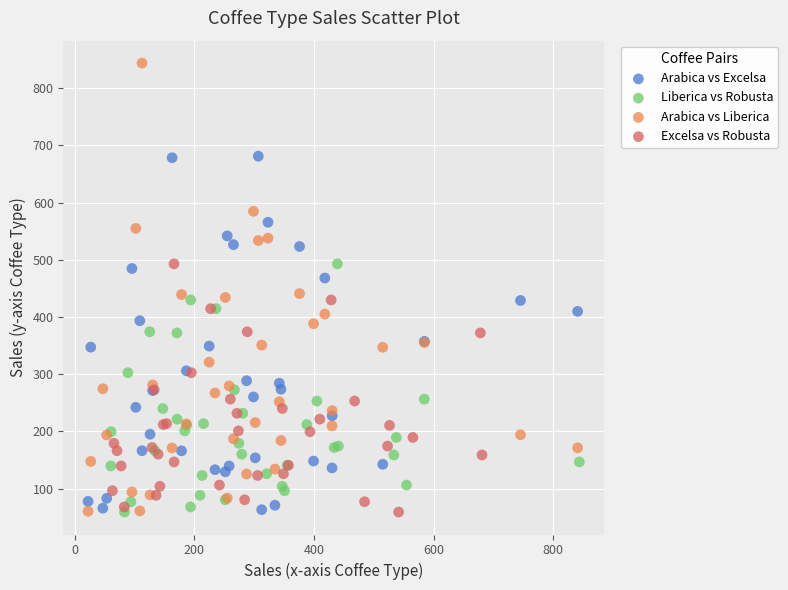

Which series has the widest spread of Y values?

Arabica vs Liberica